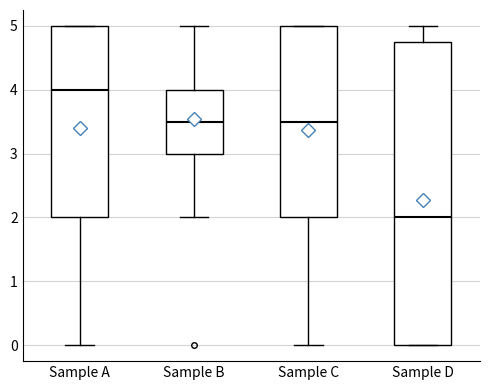

Where is the lower edge of the box for Sample B on the y-axis? The values are not printed on the chart, so give them approximately, as read against the axis.

3.0